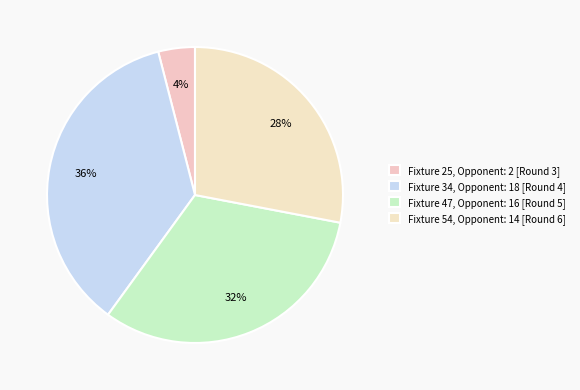

What percentage is the Fixture 34 slice, to the nearest percent?

36%